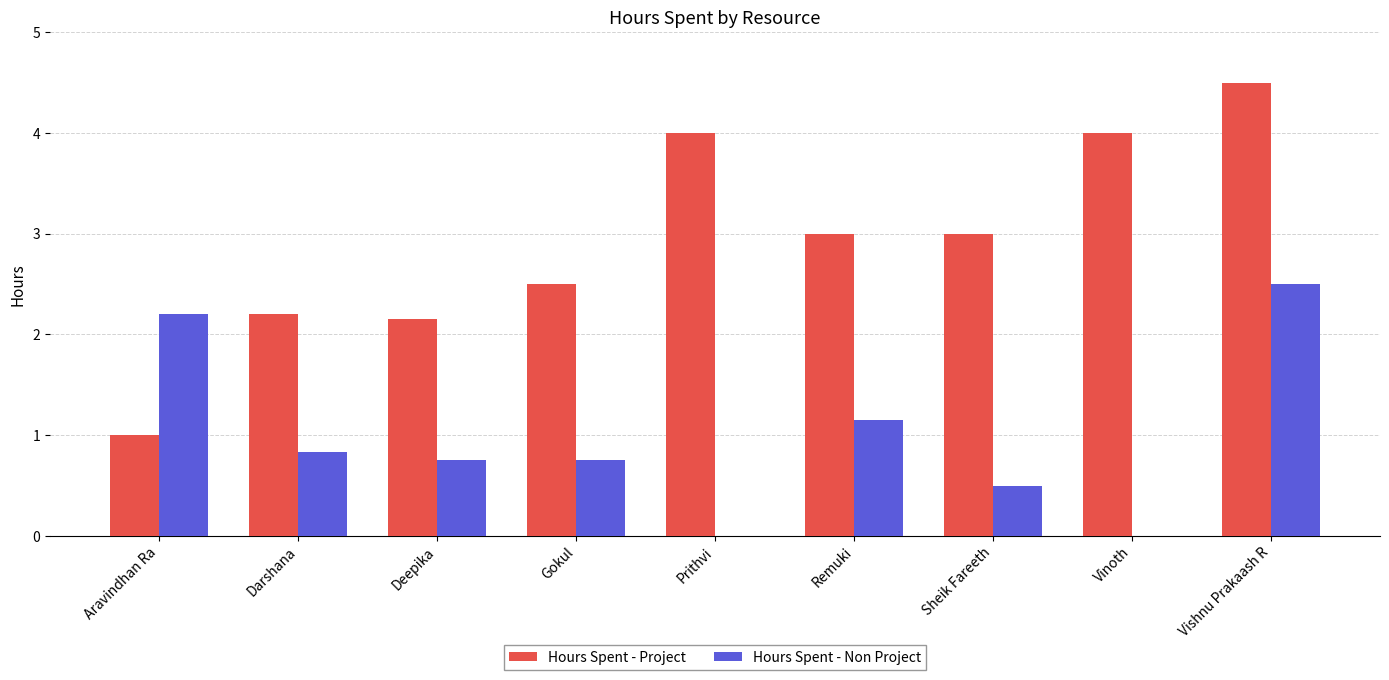

Between Sheik Fareeth and Vinoth, which series saw the biggest shift?

Hours Spent - Project